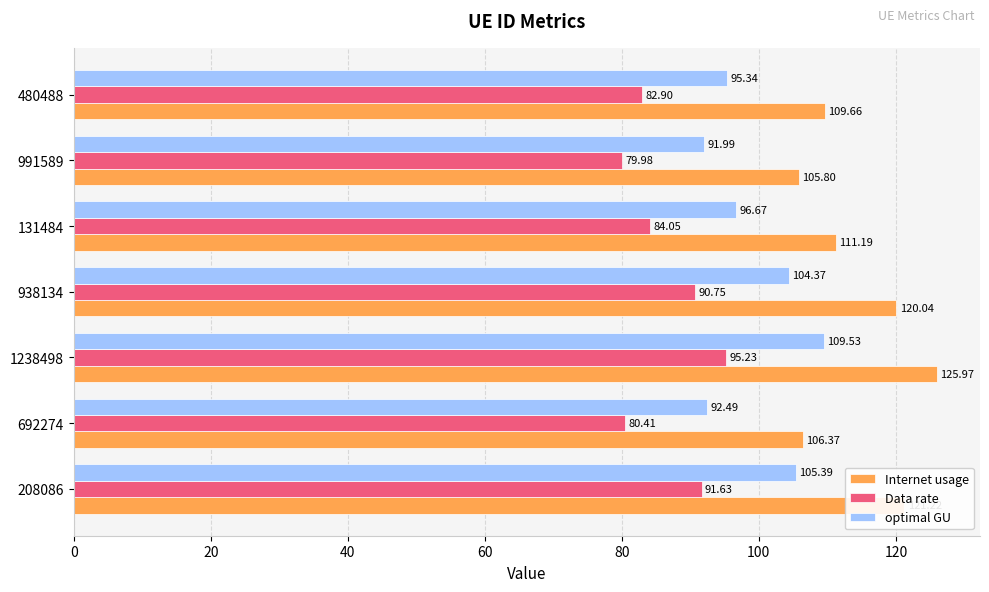

Rank the series at 1238498 from highest to lowest value.

Internet usage, optimal GU, Data rate